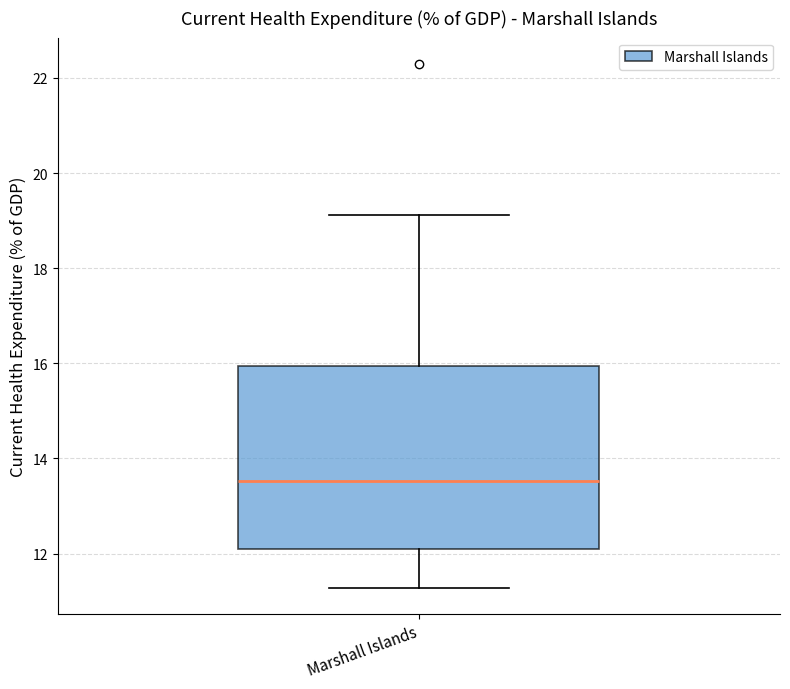

Where does the upper whisker of the box for Marshall Islands end on the y-axis? The values are not printed on the chart, so give them approximately, as read against the axis.

19.2